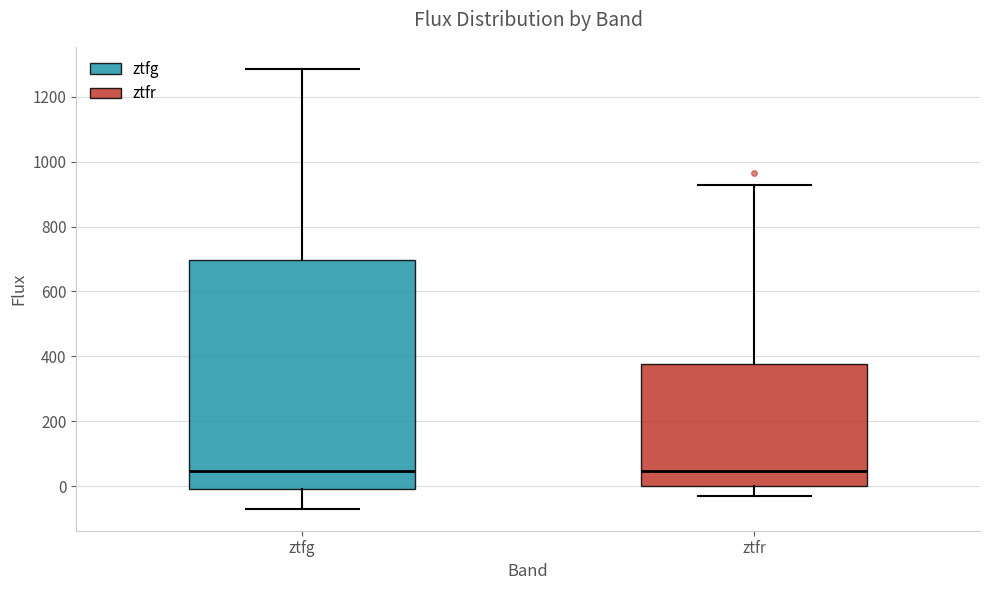

Where does the upper whisker of the box for ztfr end on the y-axis? The values are not printed on the chart, so give them approximately, as read against the axis.

920